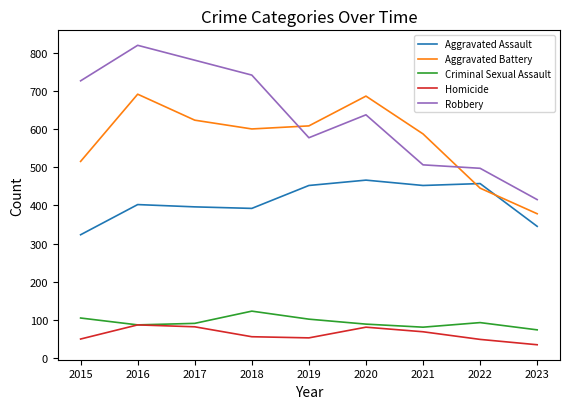

At which label does Criminal Sexual Assault first exceed 91?

2015